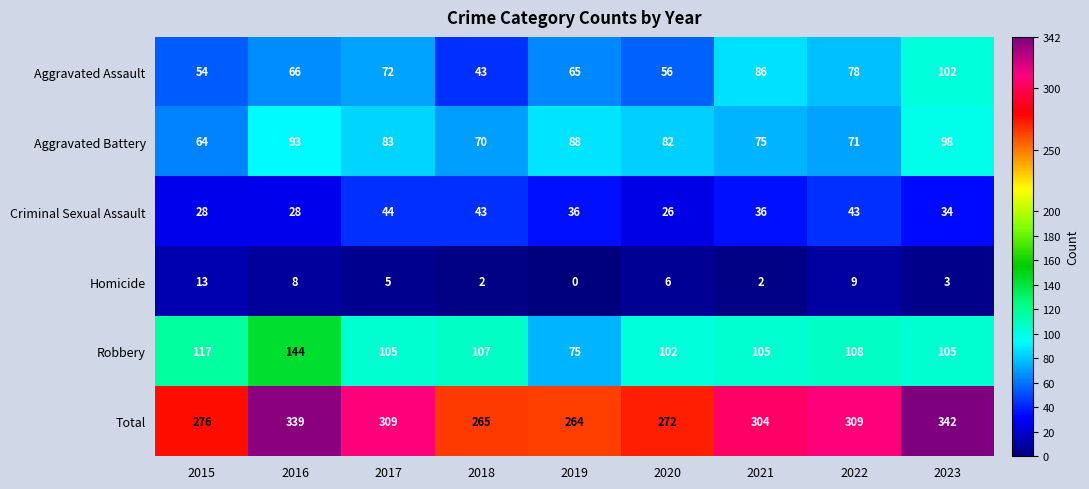

What is the spread (max minus min) of values at 2019?

264